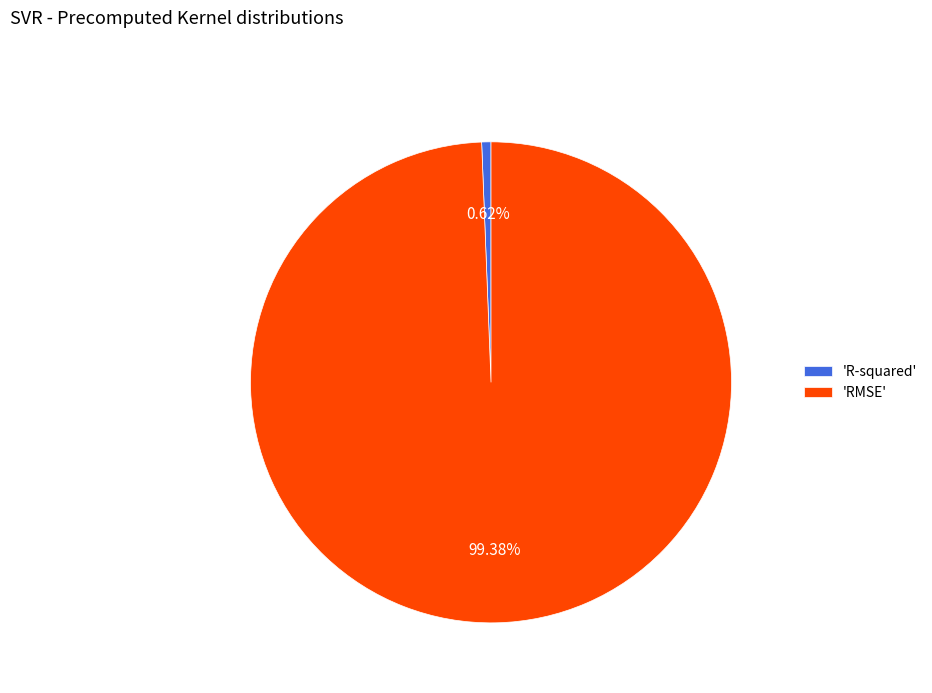

Is the sum of 'RMSE' and 'R-squared' greater than half?

Yes